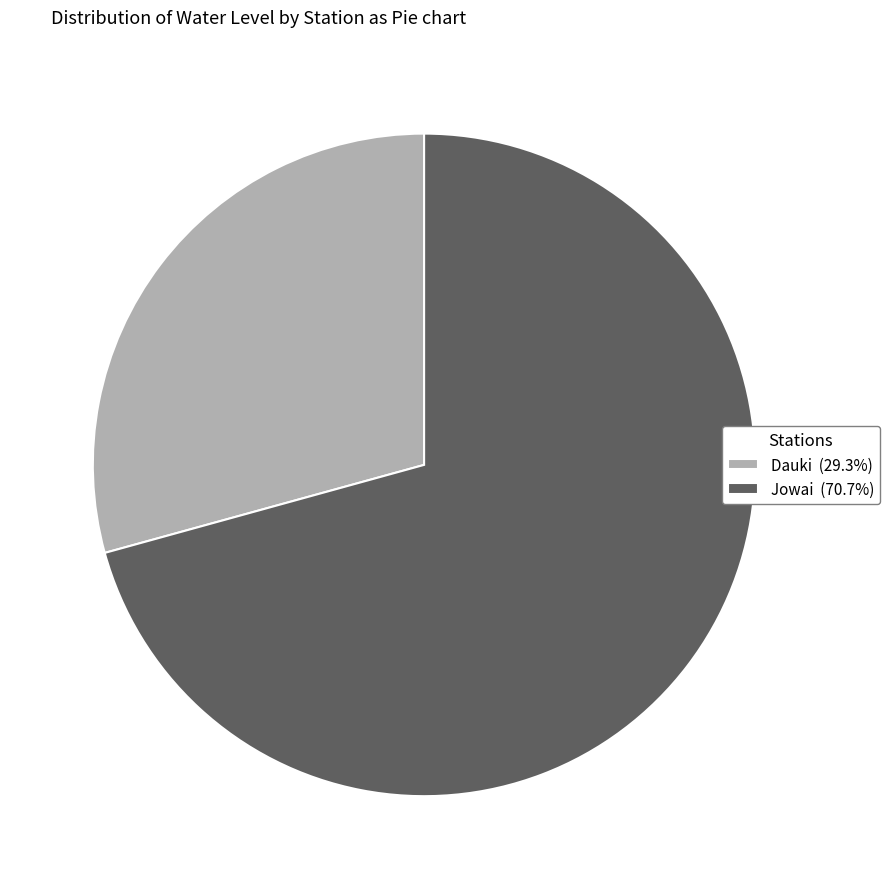

Rank the categories by value from highest to lowest.

Jowai, Dauki